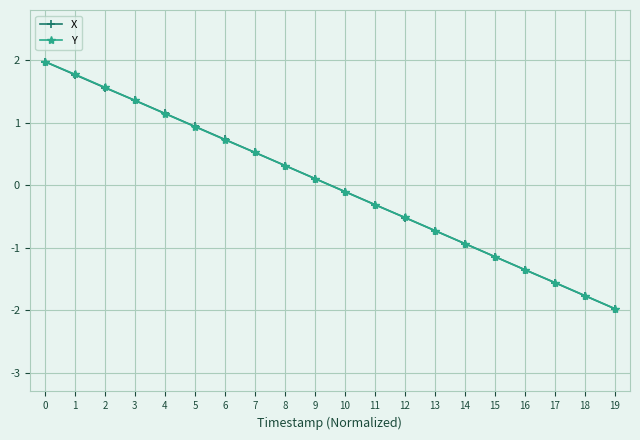

The X series shows -2.0 at 19. True or false?

True